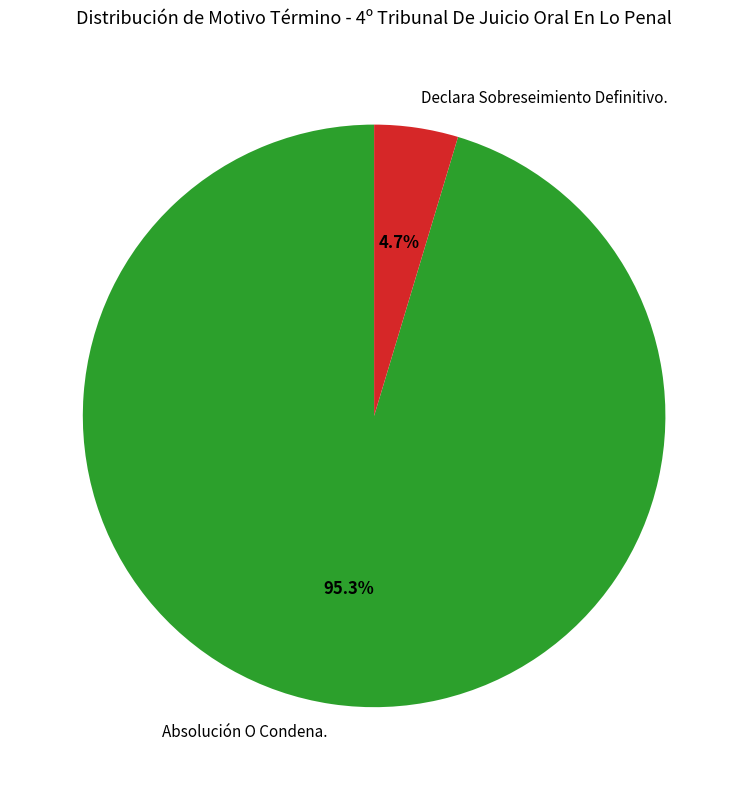

To the nearest percent, what percentage of the pie is Declara Sobreseimiento Definitivo.?

5%